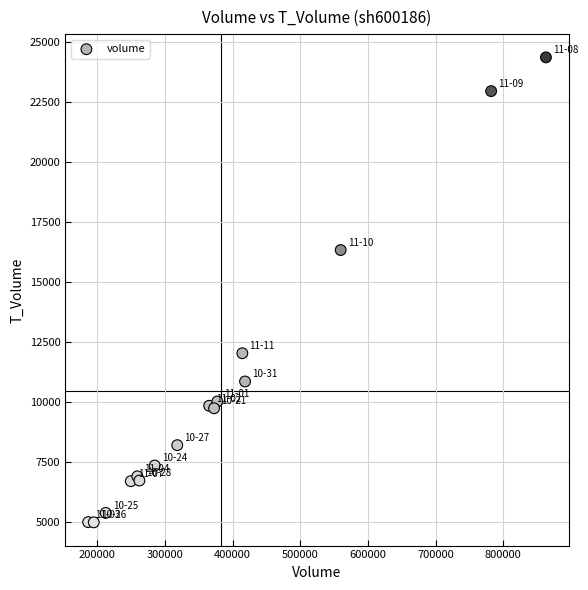

What Y value in the scatter plot is closest to 14665?

16324